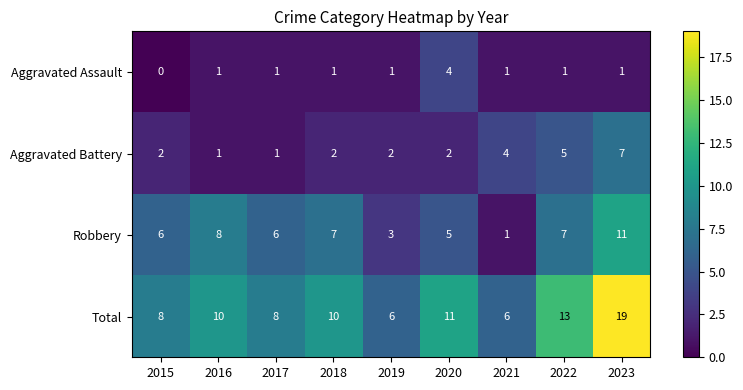

Which series has the largest total across all categories?

Total